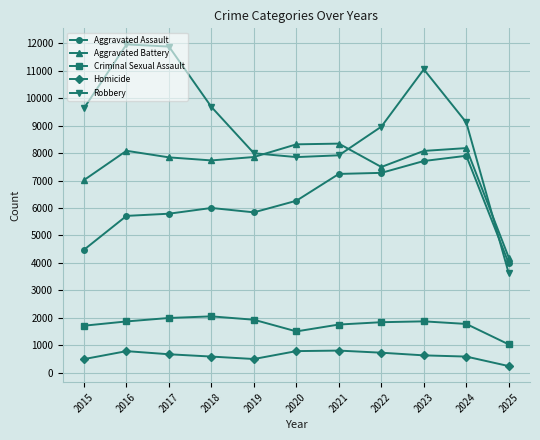

Rank the series by their maximum value, from highest to lowest.

Robbery, Aggravated Battery, Aggravated Assault, Criminal Sexual Assault, Homicide